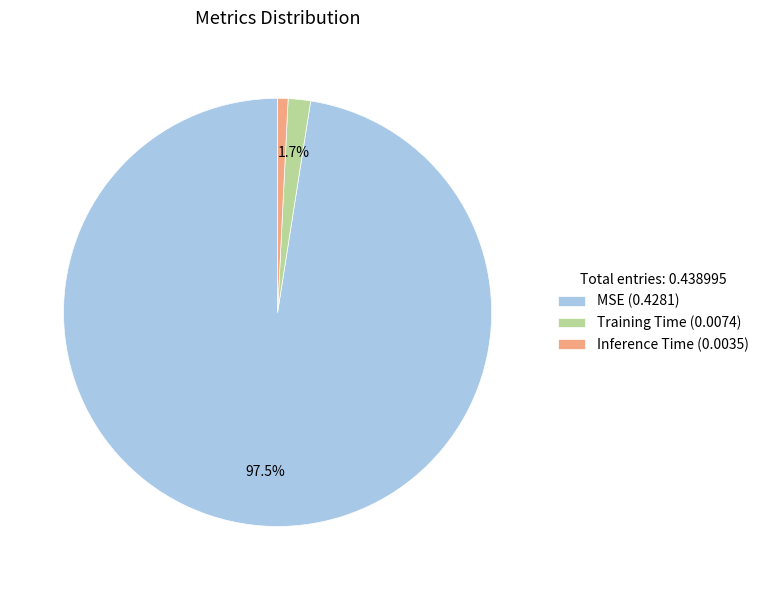

Which slice represents more than half of the pie?

MSE